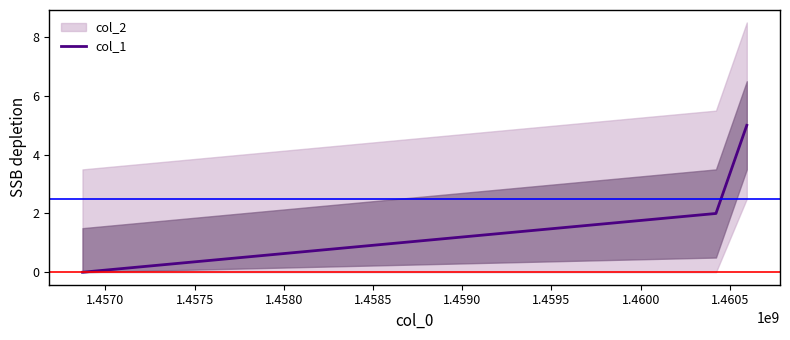

How many values in the col_1 series are below 2?

1